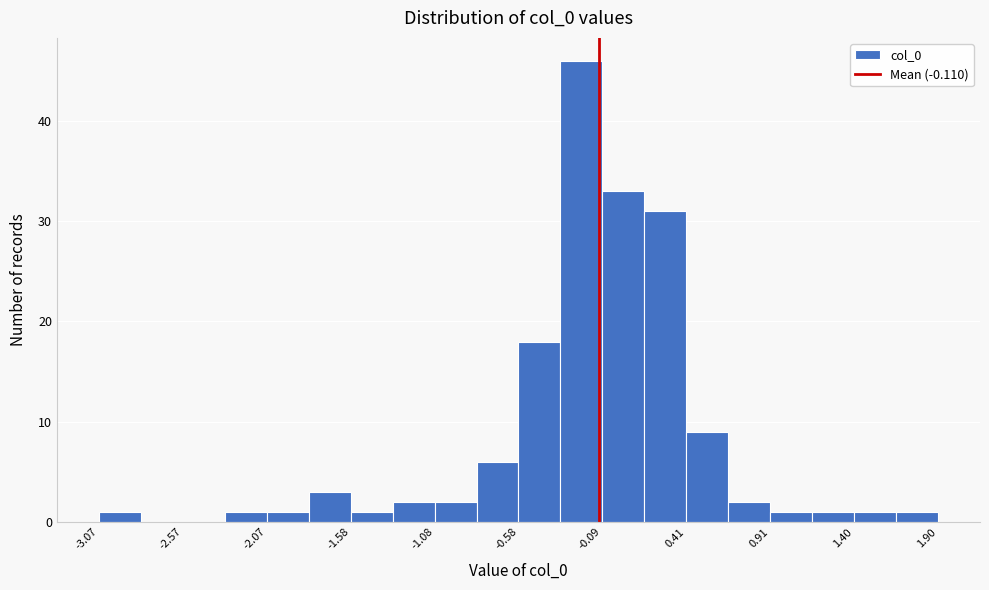

Which range on the x-axis has the tallest bar?

-0.35 to -0.10